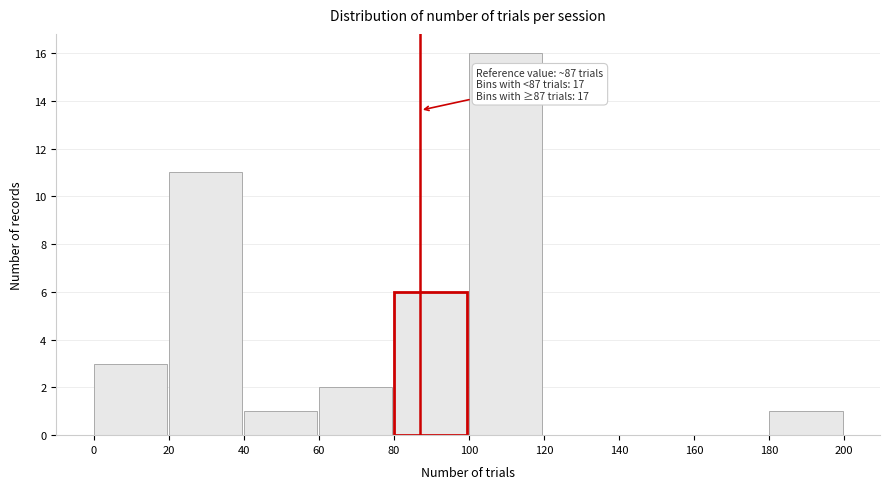

Over which range of the x-axis is the bar tallest?

100 to 120